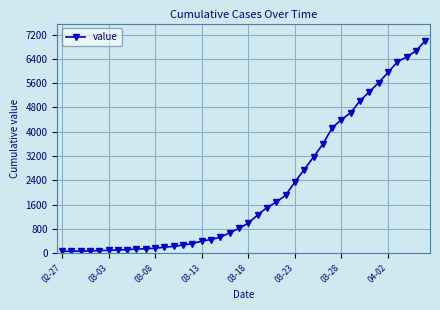

What is the maximum value shown in the chart?

7003